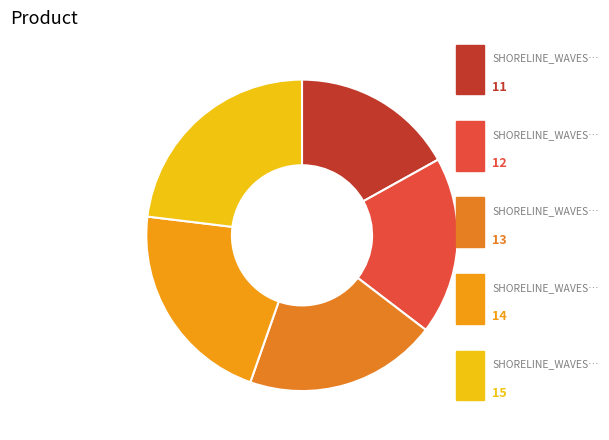

How many slices are in this pie chart?

5